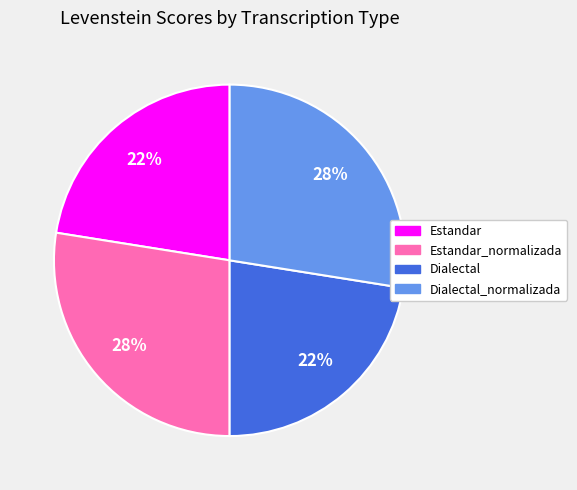

How many segments does this pie chart have?

4